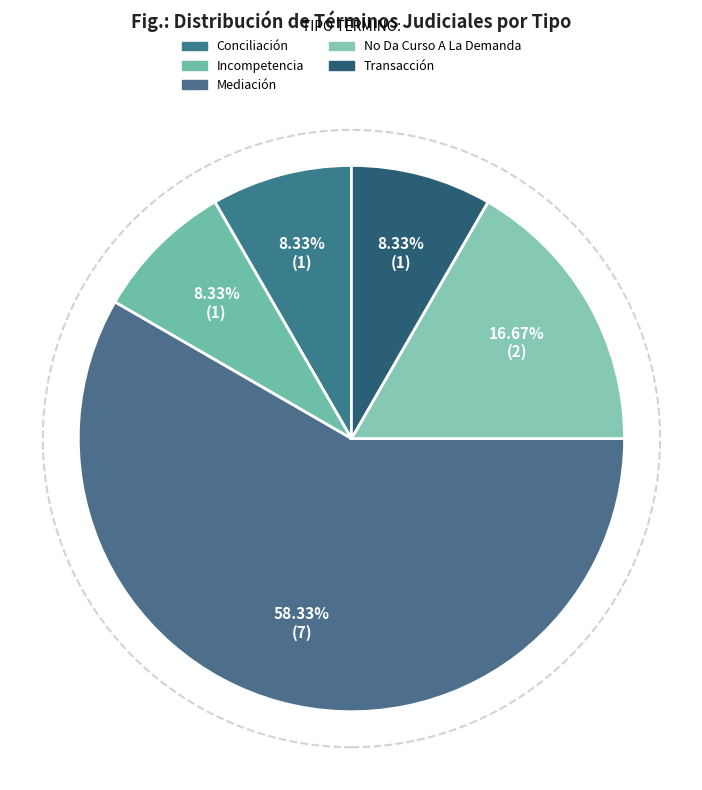

What portion of the pie excludes No Da Curso A La Demanda?

83.3%